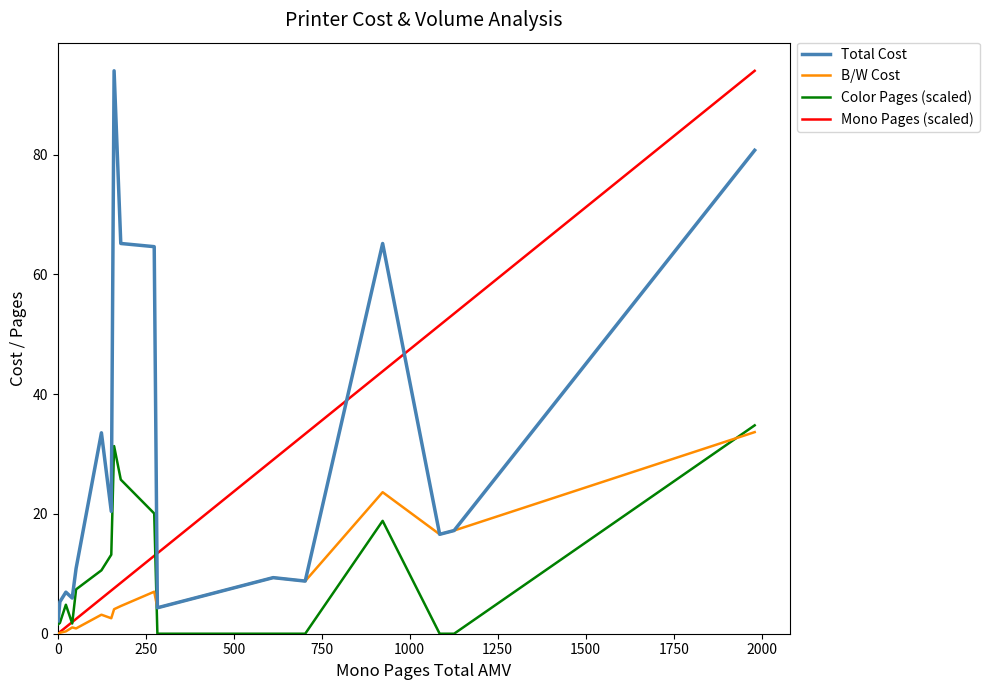

How many intersections are there between Total Cost and Mono Pages (scaled)?

3